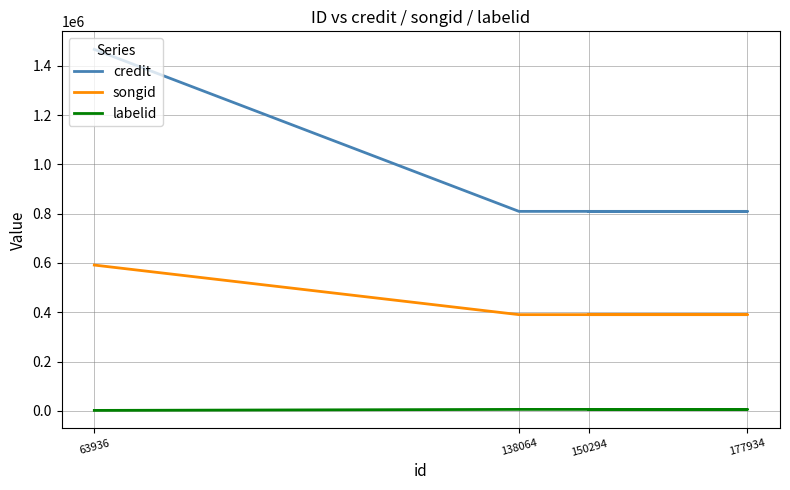

Is it true that labelid equals 1143 at 63936?

False